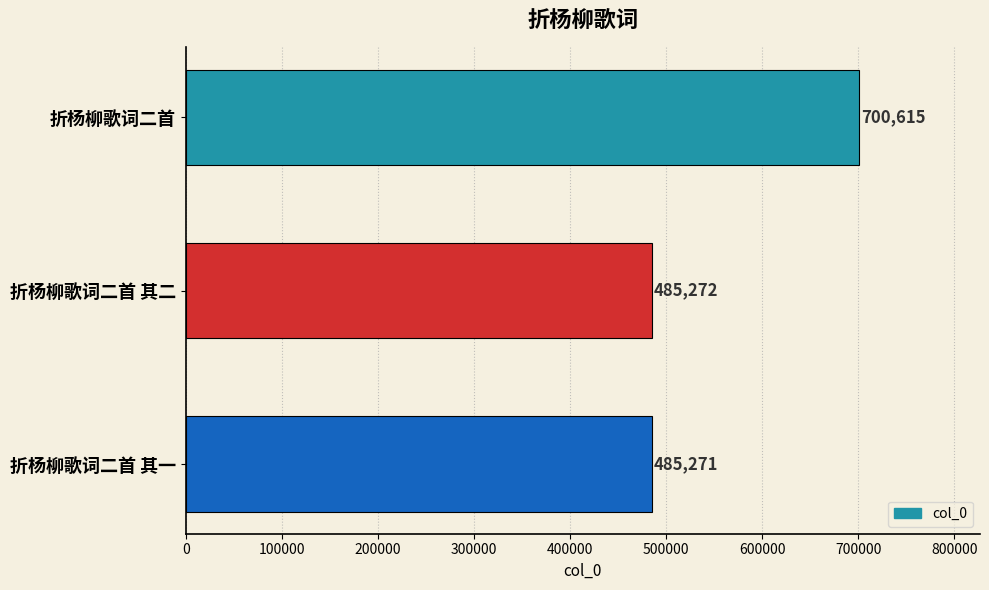

True or false: the data shows 660752 at 折杨柳歌词二首 其一.

False